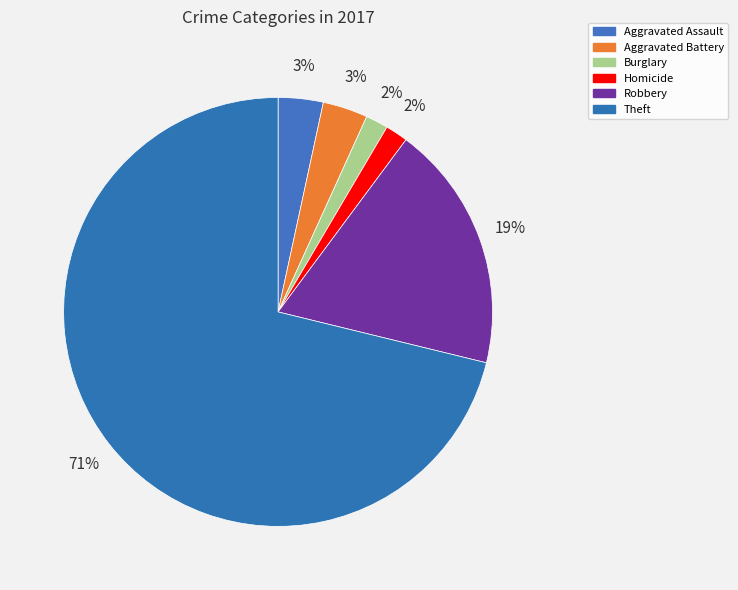

Is there a majority slice in this chart?

Yes